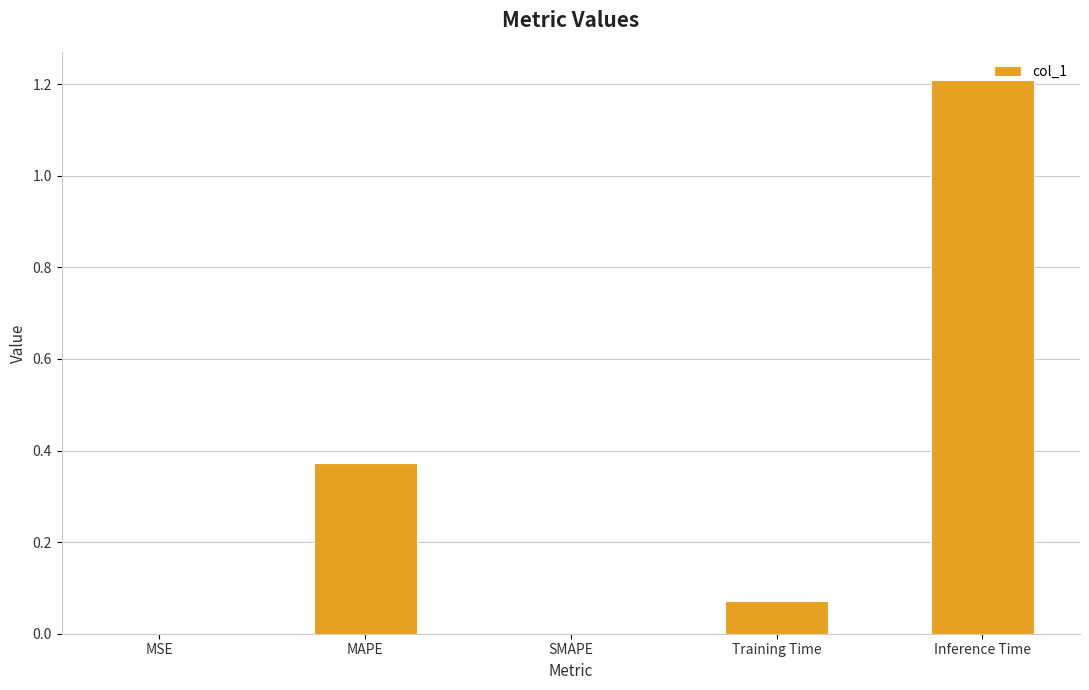

Which category has the highest value across all series?

Inference Time